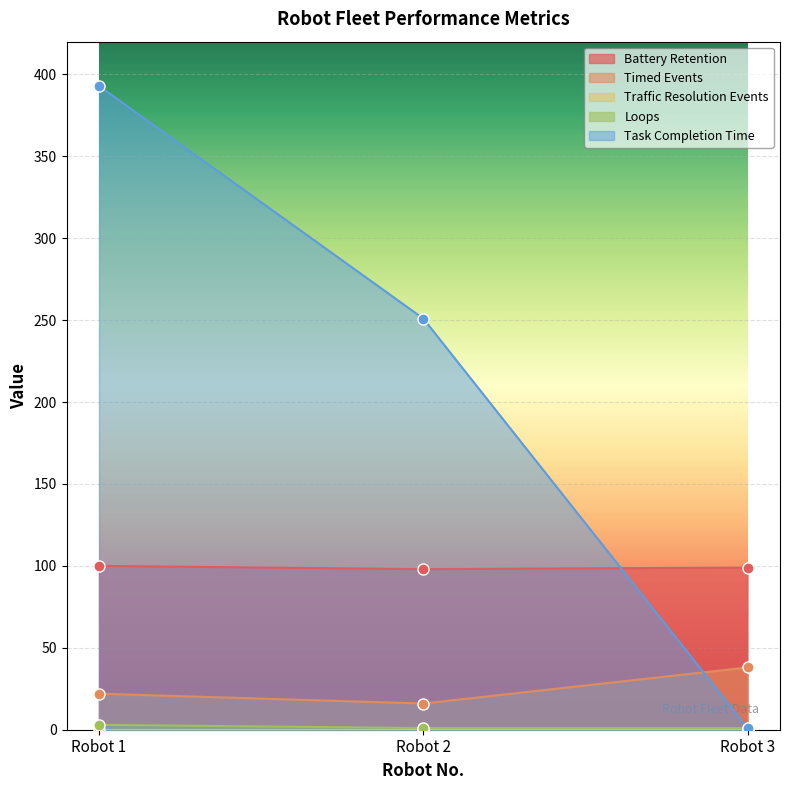

How many data points in Timed Events are less than 22?

1